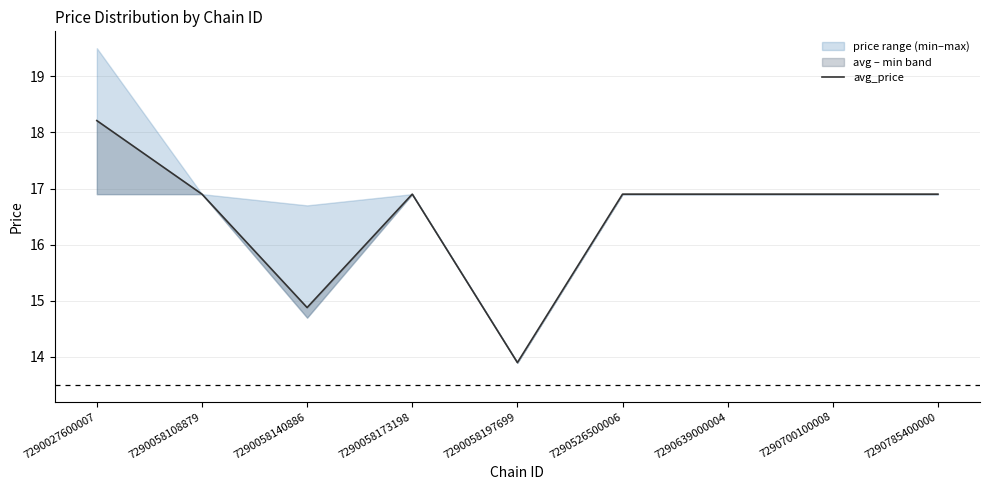

At which label does the data first exceed 16?

7290027600007